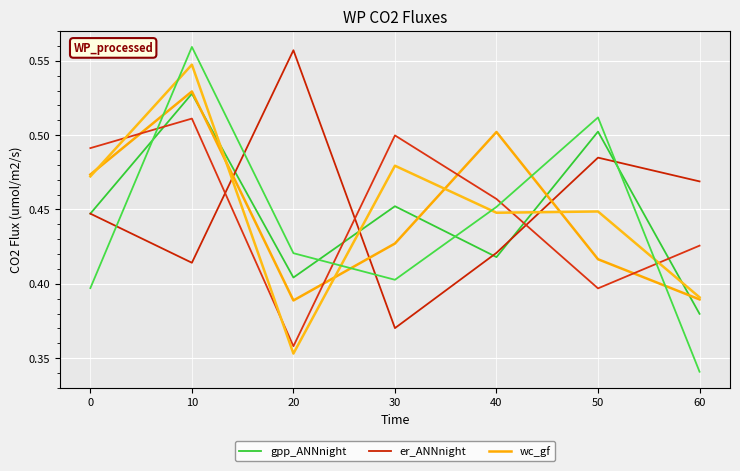

How many lines are shown in the chart?

6